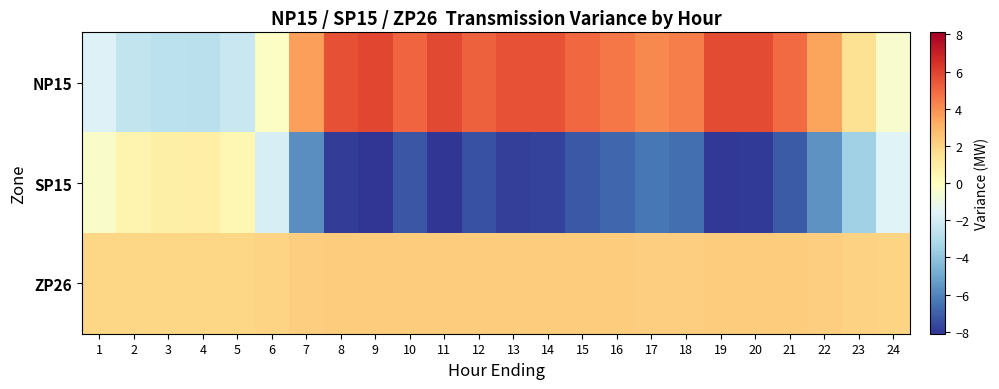

What is the greatest value displayed?

5.8